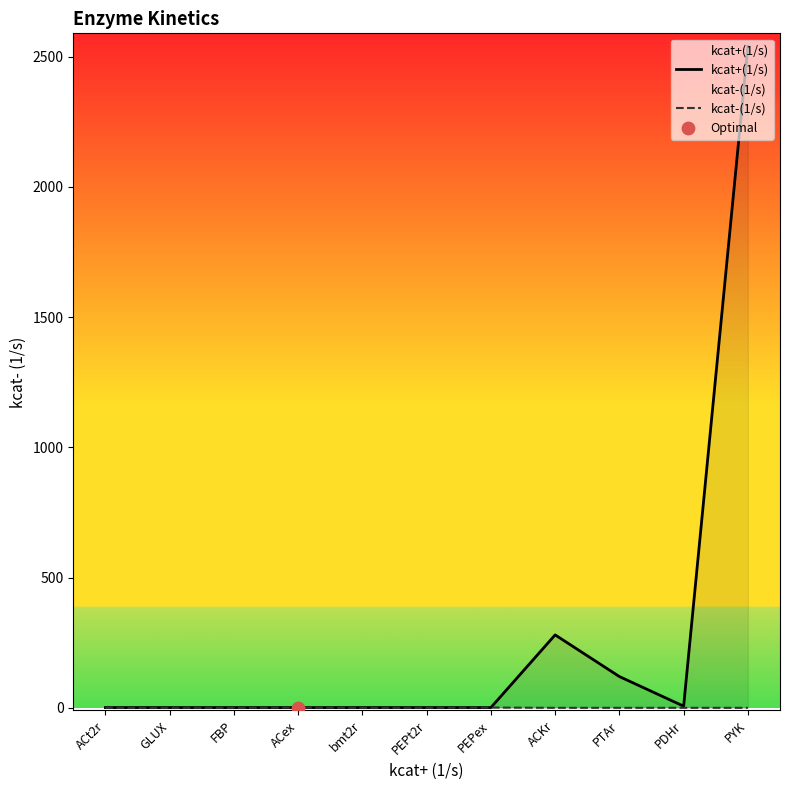

Which series contains the highest Y value?

kcat+(1/s)